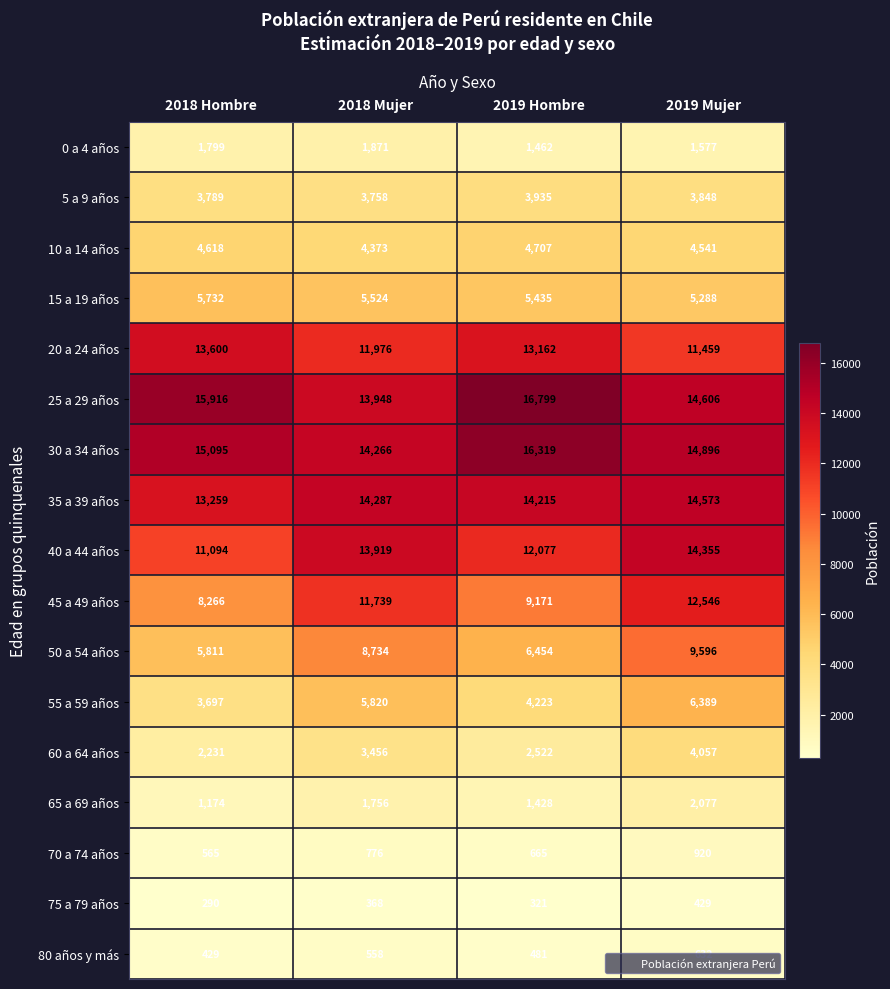

Which category has the highest value across all series?

2019 Hombre